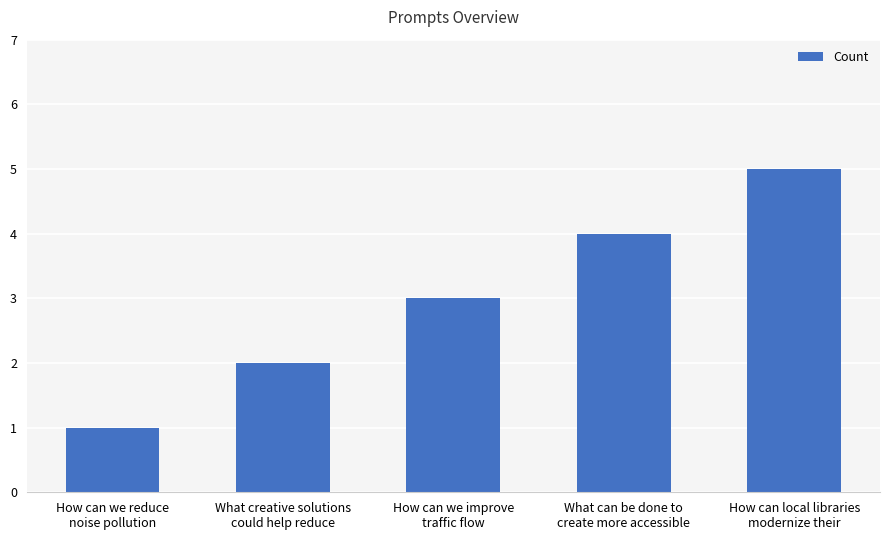

How many distinct data groups are displayed?

1